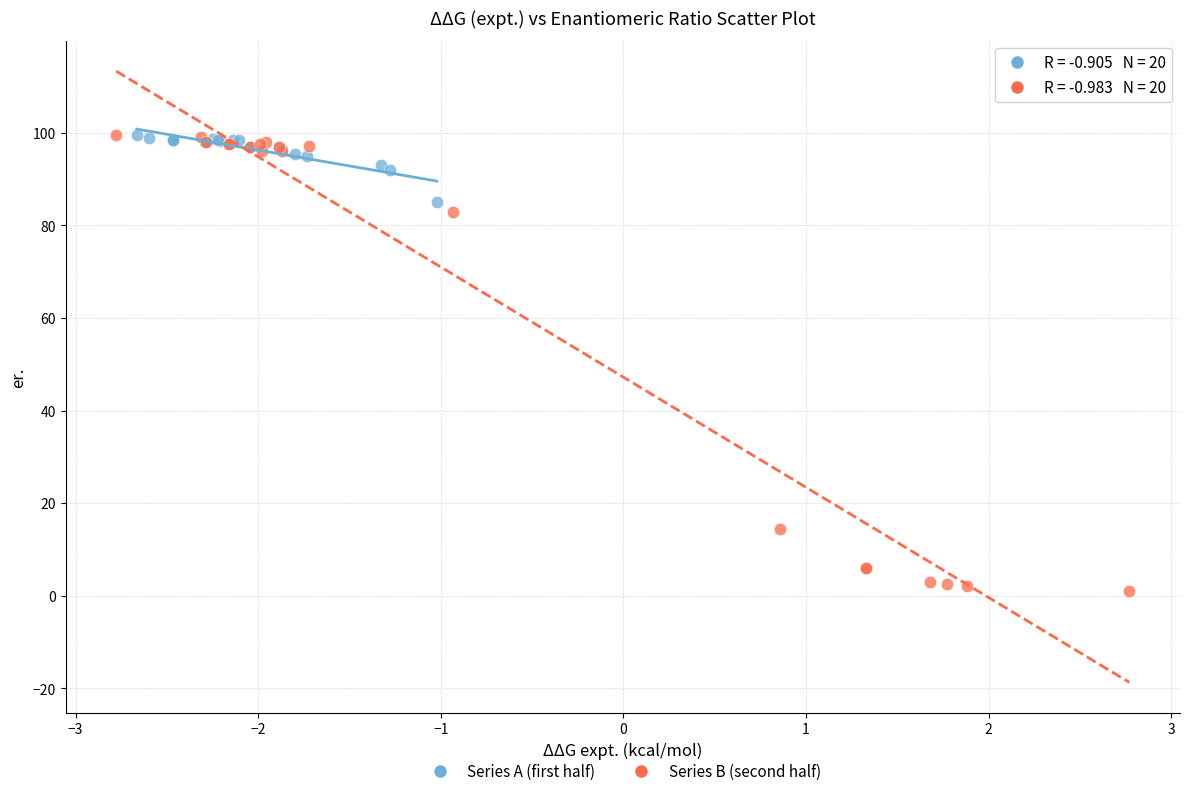

Which series has the largest Y range (max minus min)?

Series B (second half)